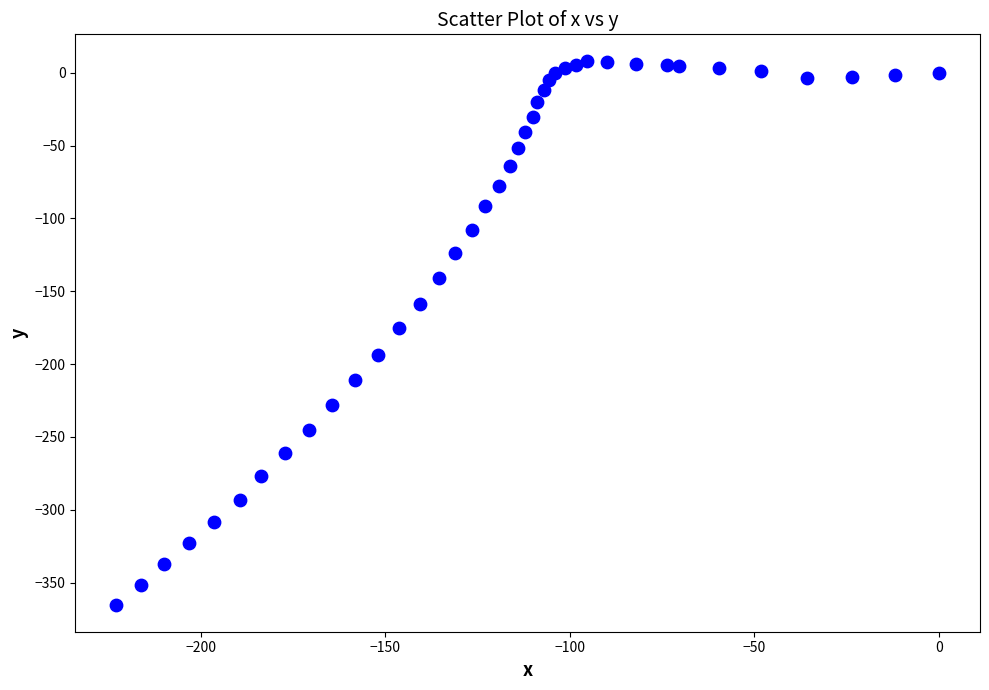

What is the range of X values (max minus min)?

222.9